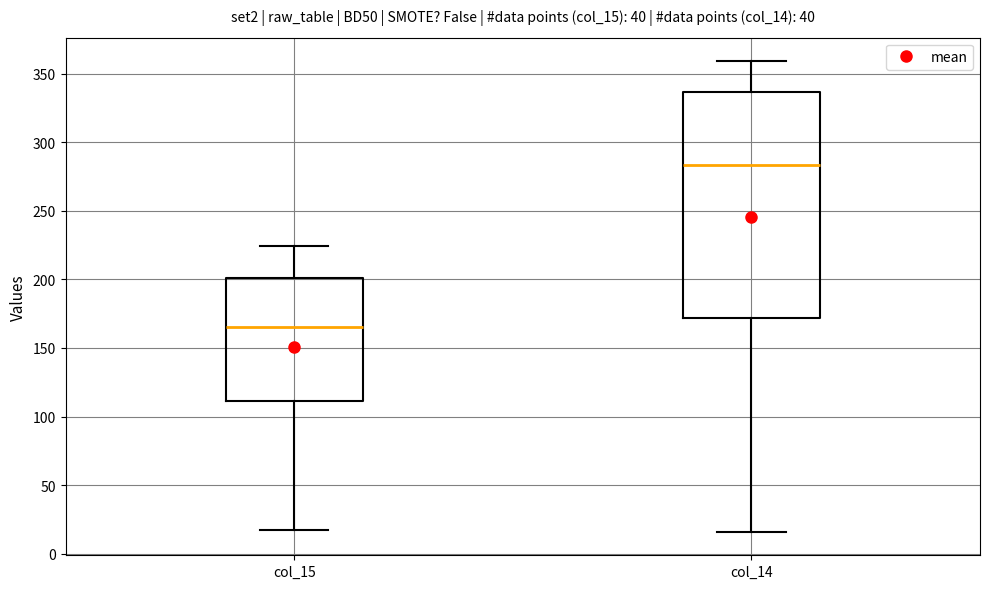

Reading left to right, read every box against the y-axis: the position of its median line, the range the box covers, and the ends of its whiskers. The values are not printed on the chart, so give them approximately, as read against the axis.

col_15: median 165, box 110 to 200, whiskers 15 to 225
col_14: median 285, box 170 to 335, whiskers 15 to 360